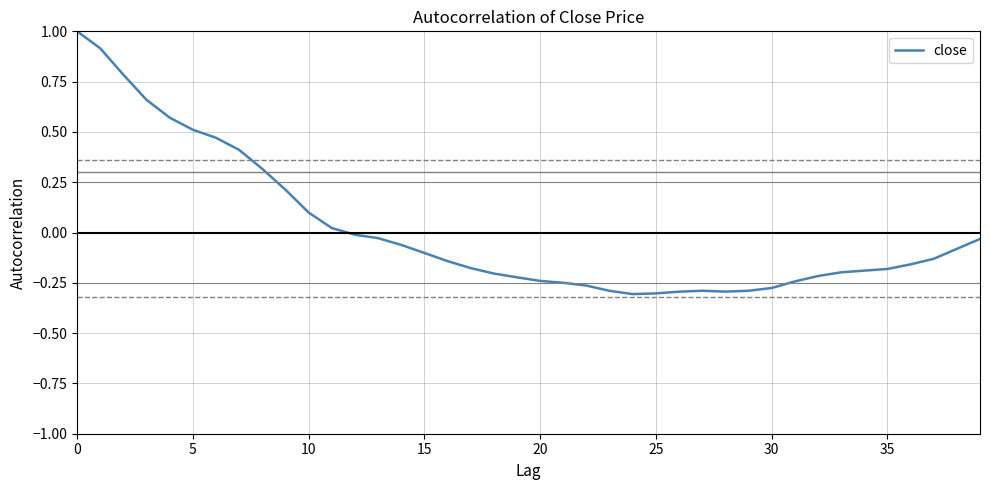

What is the difference between the maximum and minimum values?

1.3